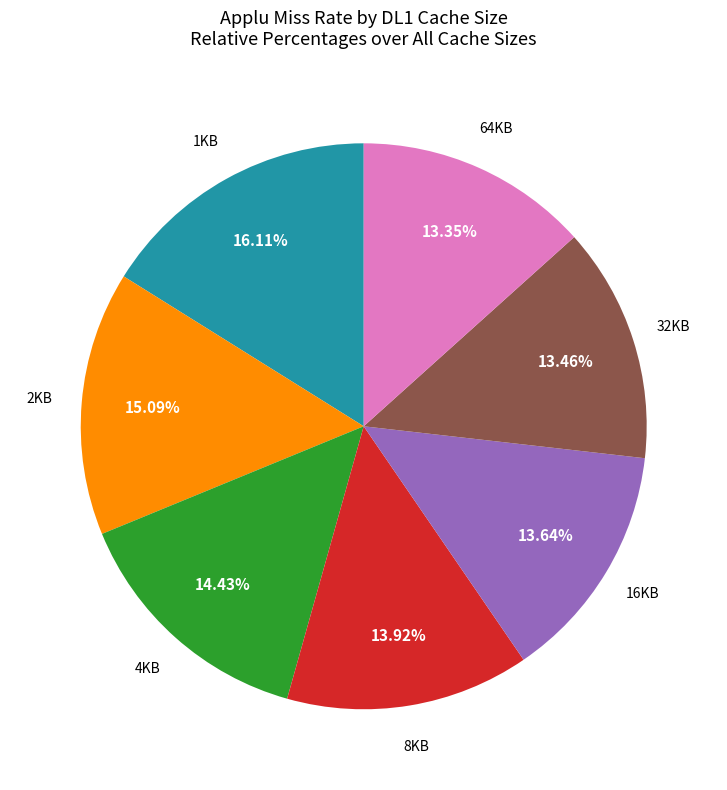

Is there a majority slice in this chart?

No